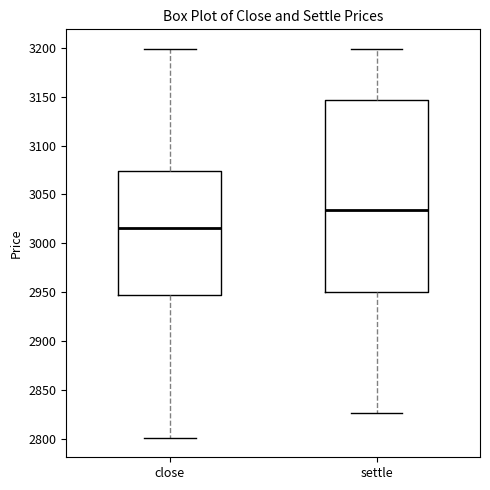

Reading left to right, transcribe this box plot: for each box, give where its median line is, the range the box spans, and where its two whiskers end, as read against the y-axis. The values are not printed on the chart, so give them approximately, as read against the axis.

close: median 3015, box 2945 to 3075, whiskers 2800 to 3200
settle: median 3035, box 2950 to 3145, whiskers 2825 to 3200